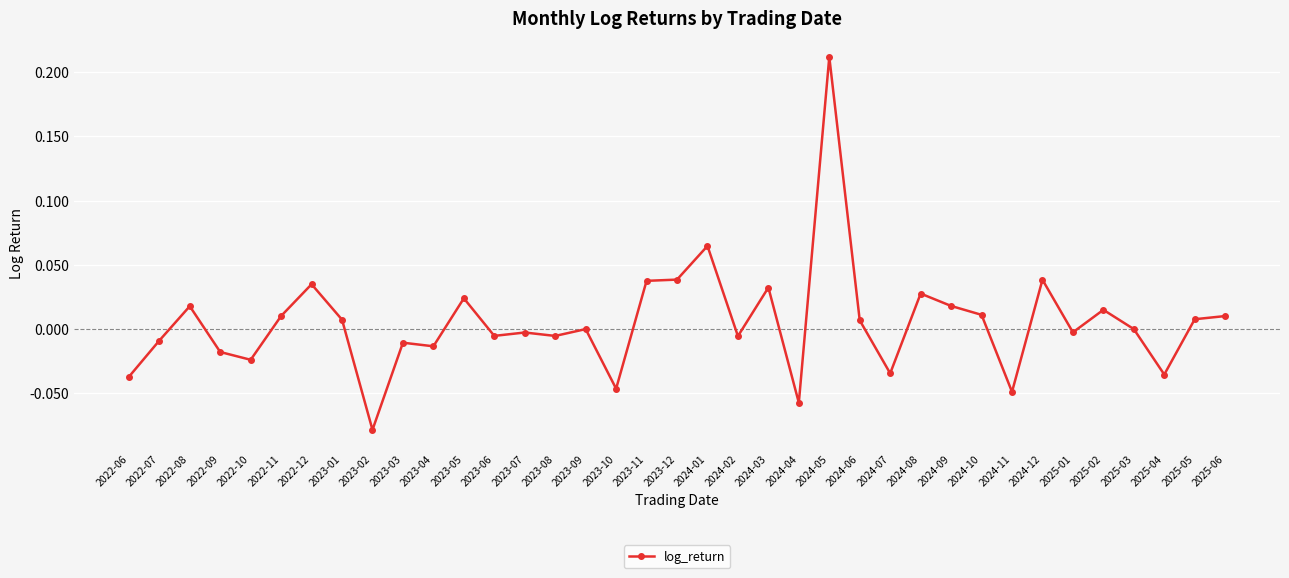

How many distinct data groups are displayed?

1